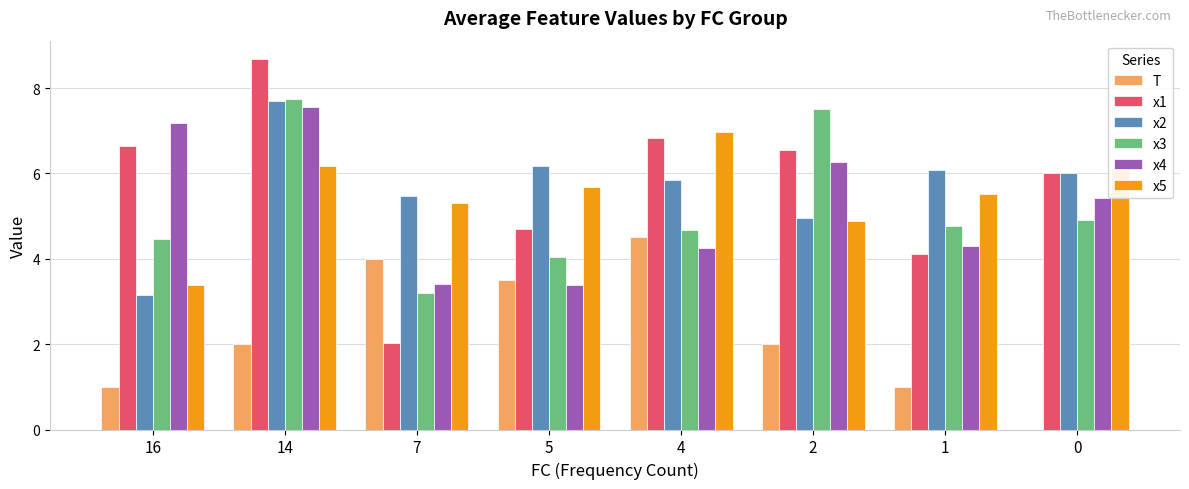

At which category does the chart reach its peak across all series?

14